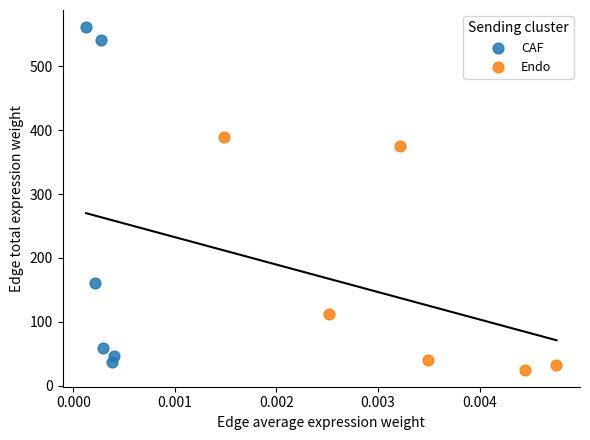

Which series has the largest Y range (max minus min)?

CAF